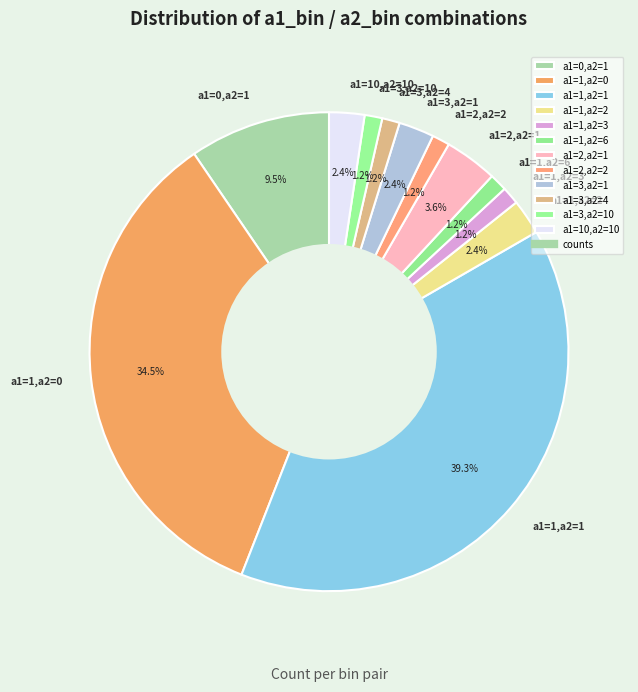

Is the sum of a1=3,a2=4 and a1=2,a2=1 greater than half?

No